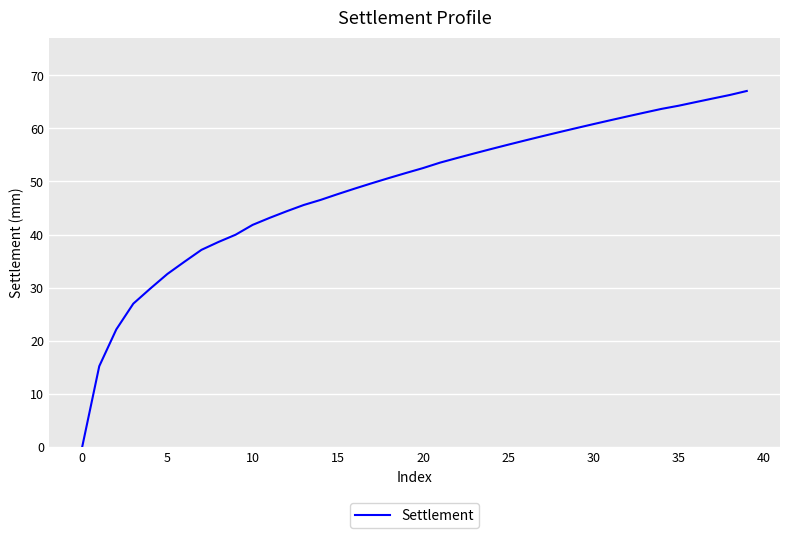

Is this an area chart (filled region under the line)?

No